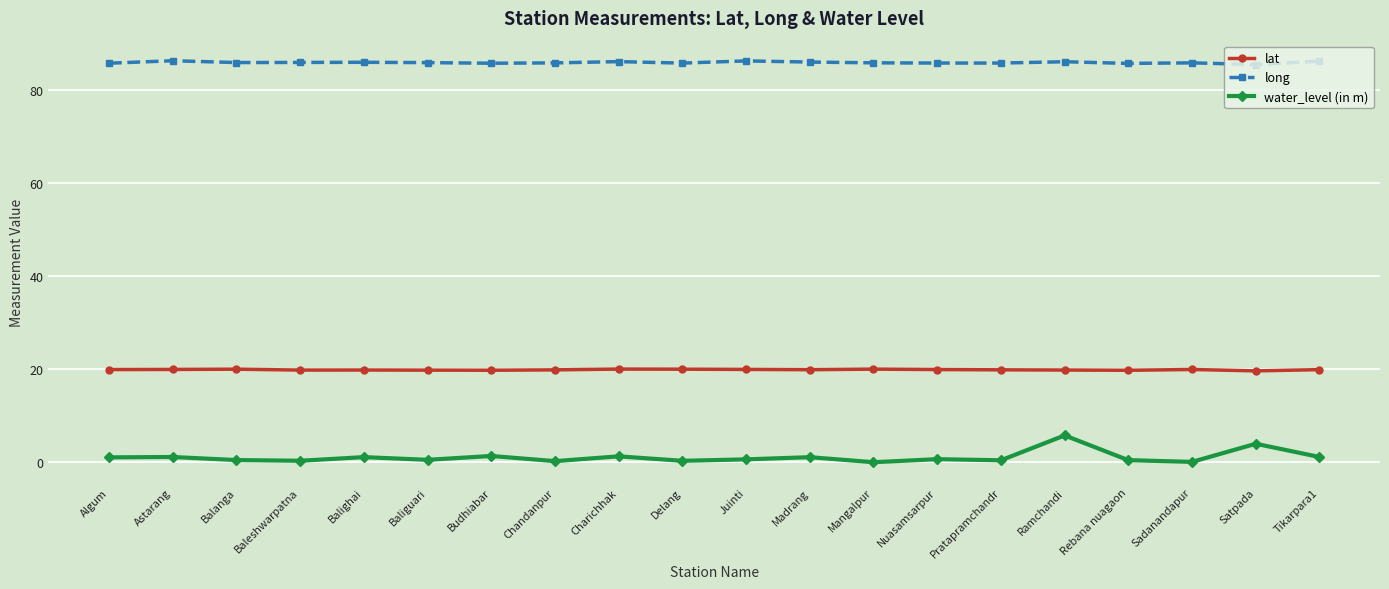

What is the highest value of the long series?

86.3